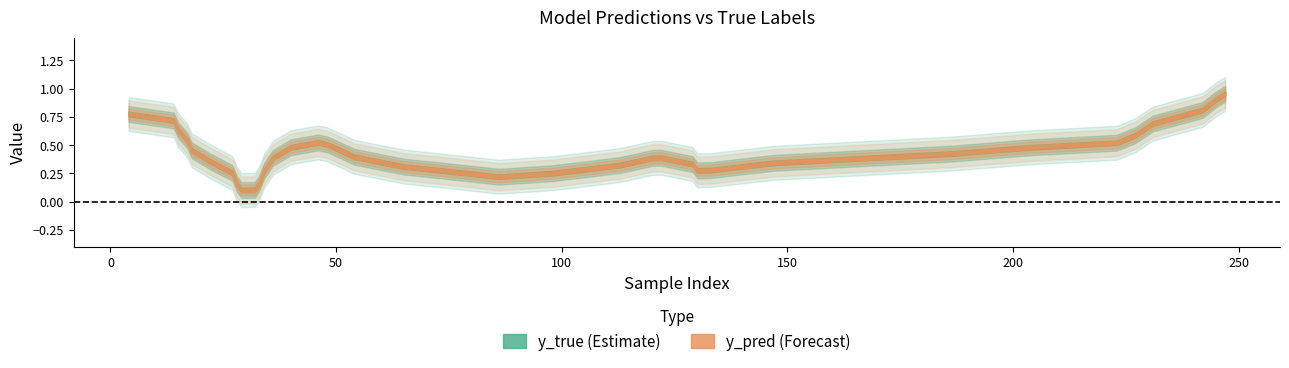

What is the sum of all y_pred values?

17.0